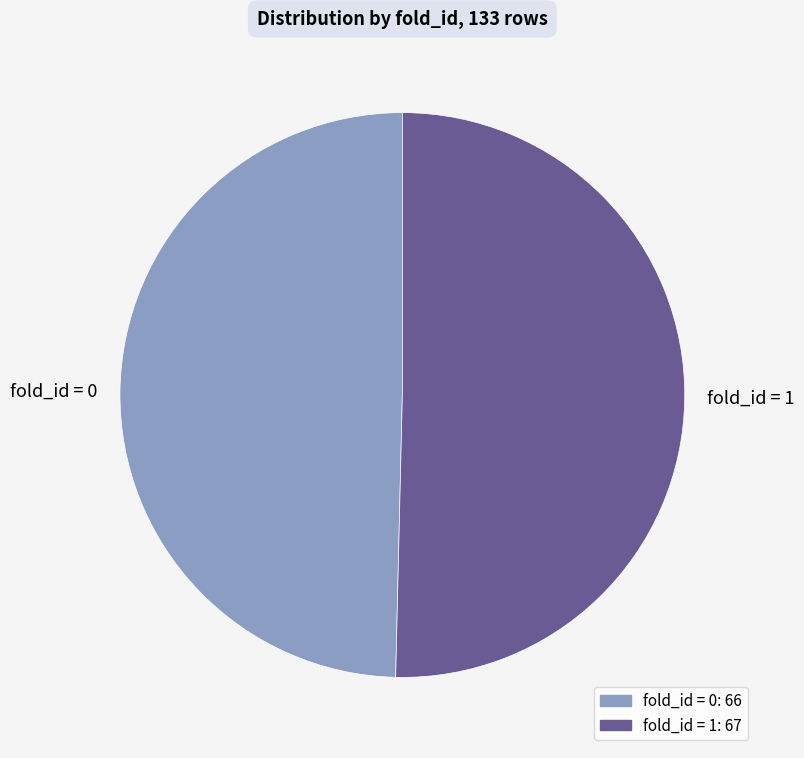

How many segments does this pie chart have?

2